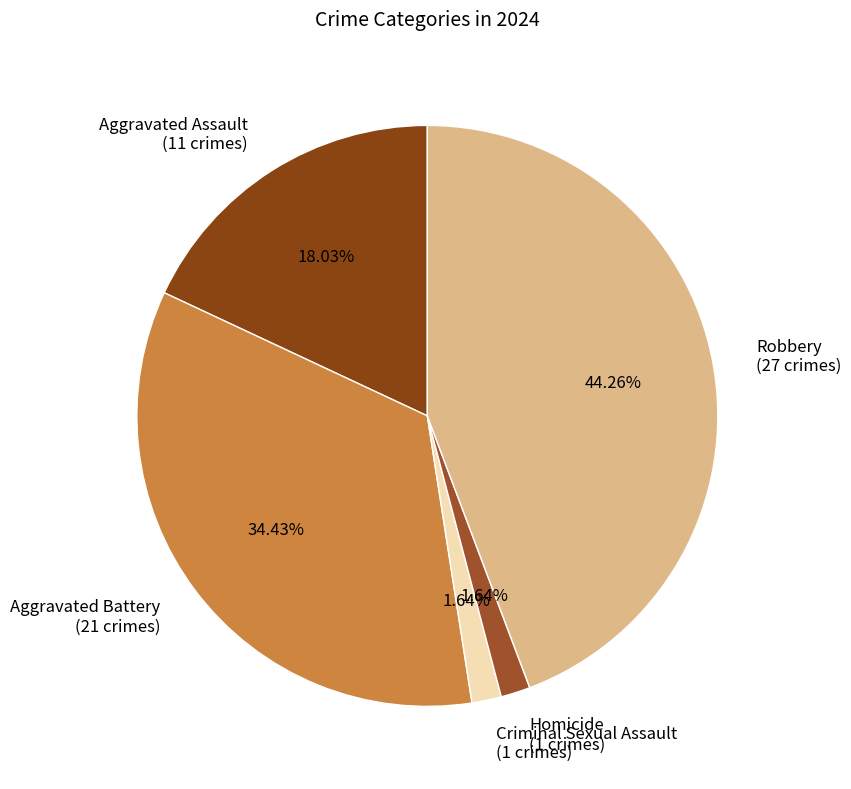

How many slices are in this pie chart?

5